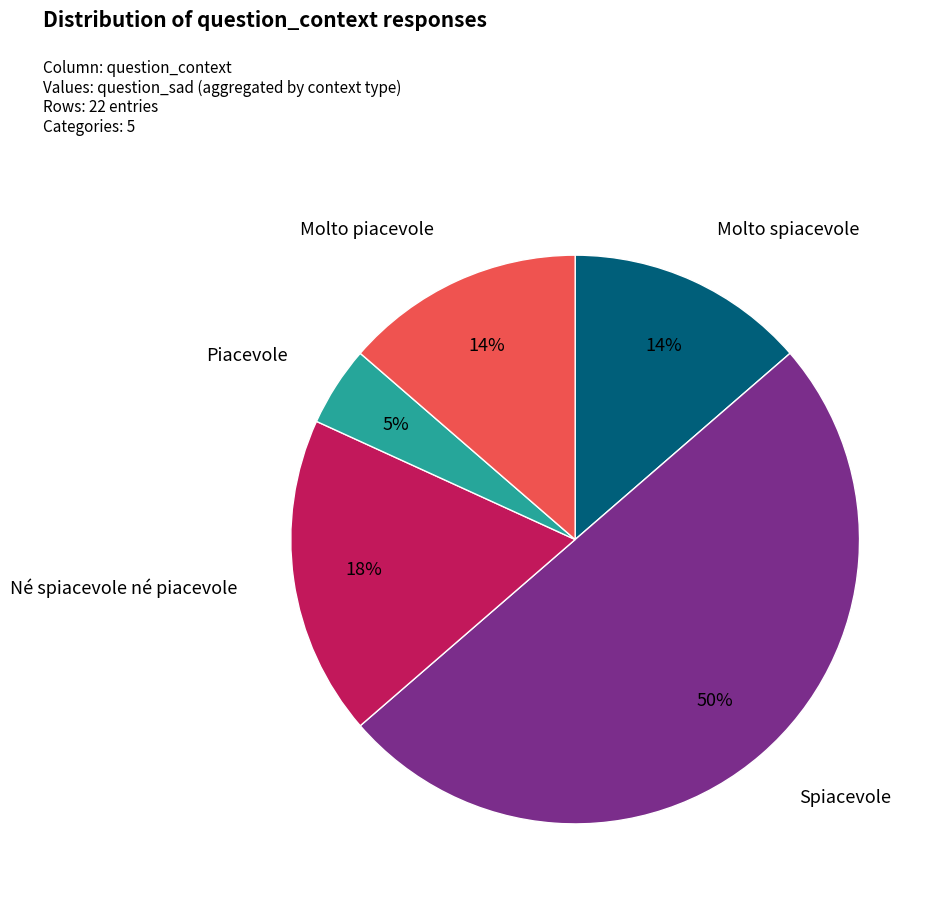

To the nearest percent, what is the difference between the largest and smallest slice percentages?

45%